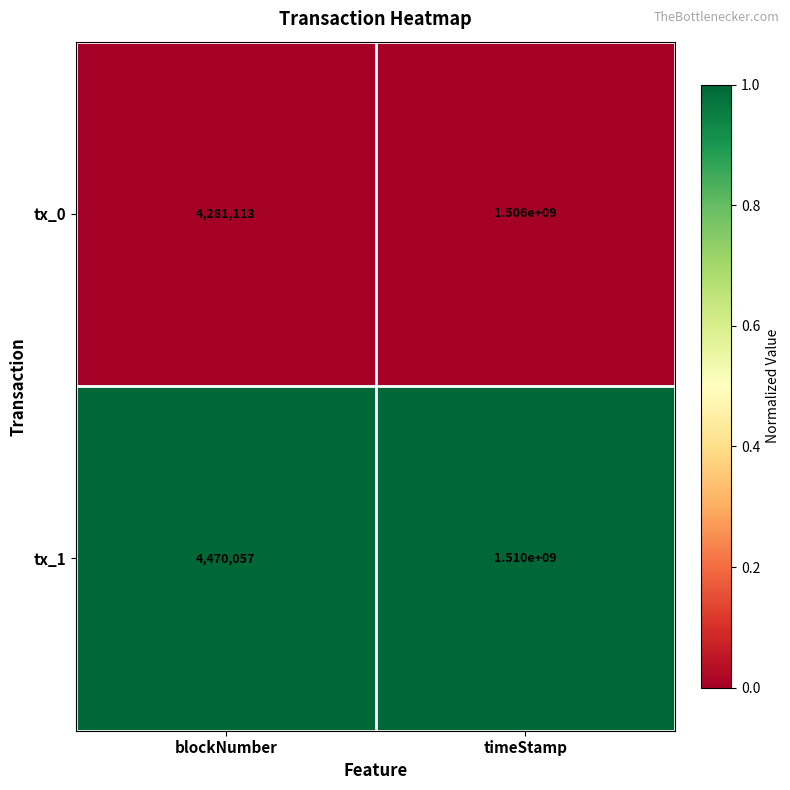

At blockNumber, list the series in order from largest to smallest.

tx_1, tx_0